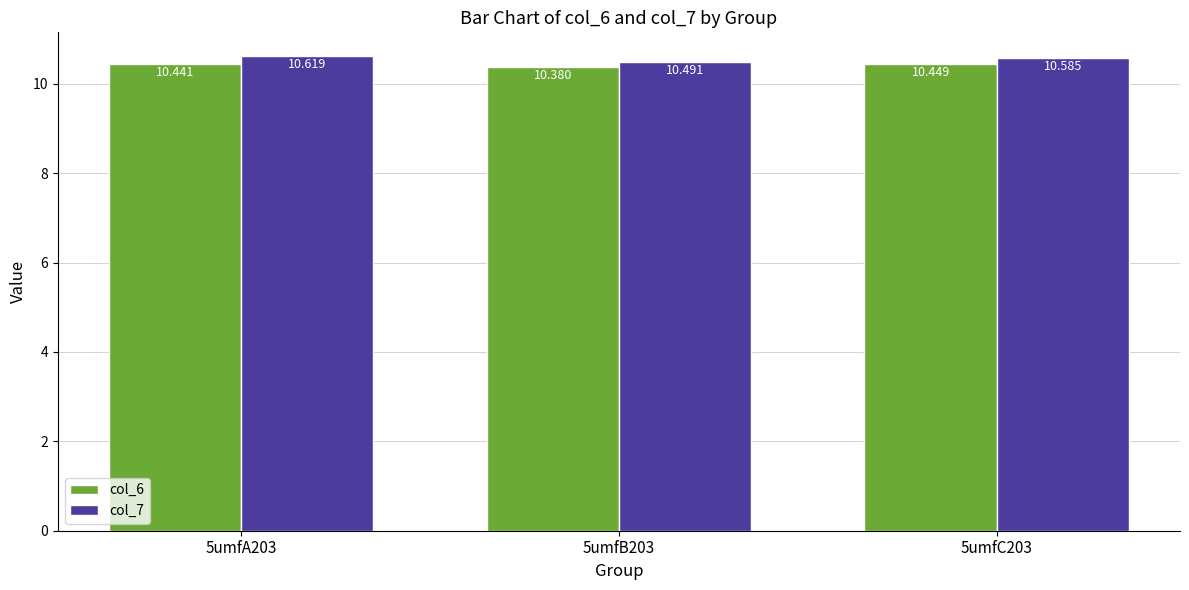

What is the value of the col_7 bar at the 3rd from the left?

10.6